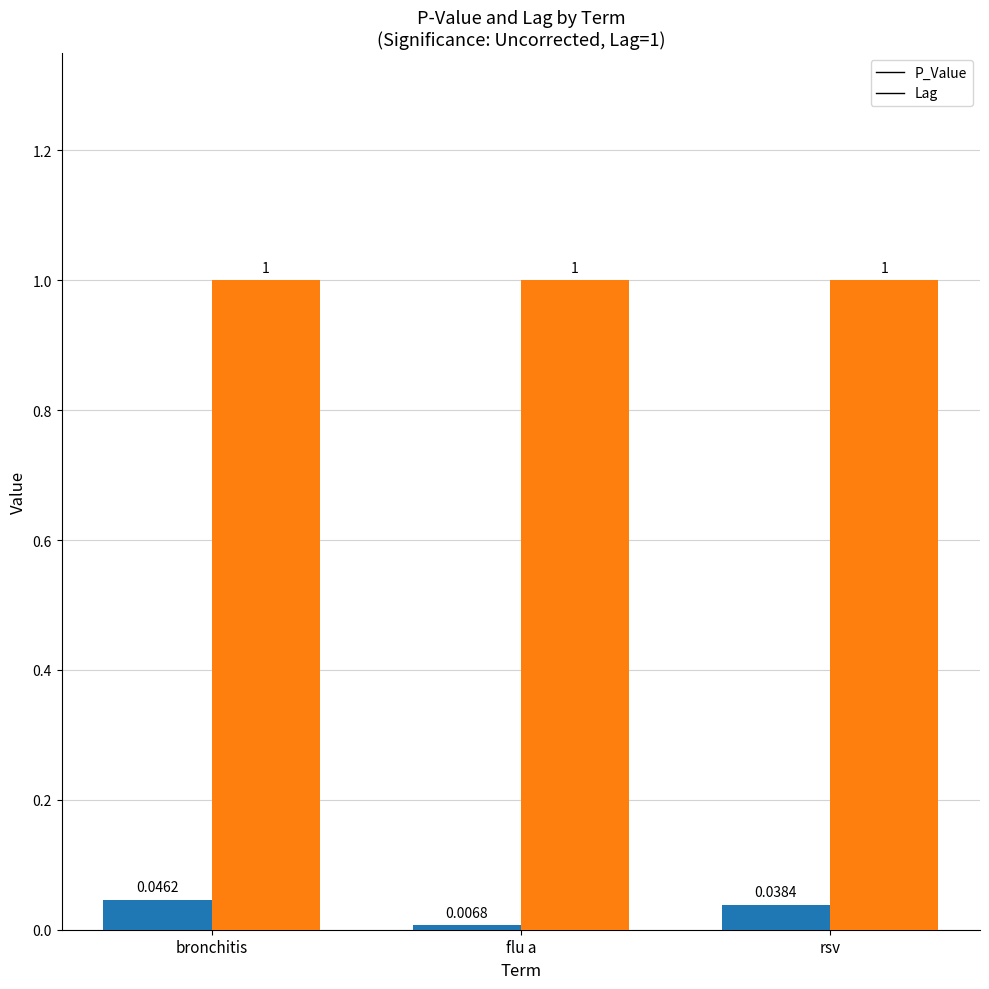

What is the label of the 2nd bar from the left?

flu a